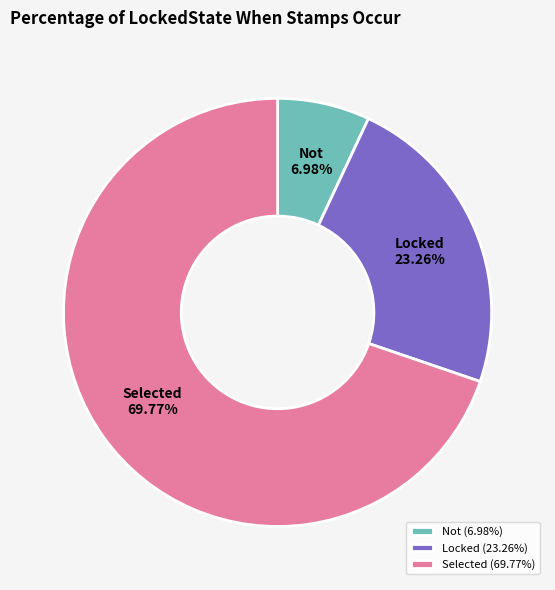

To the nearest percent, what portion does Not represent?

7%